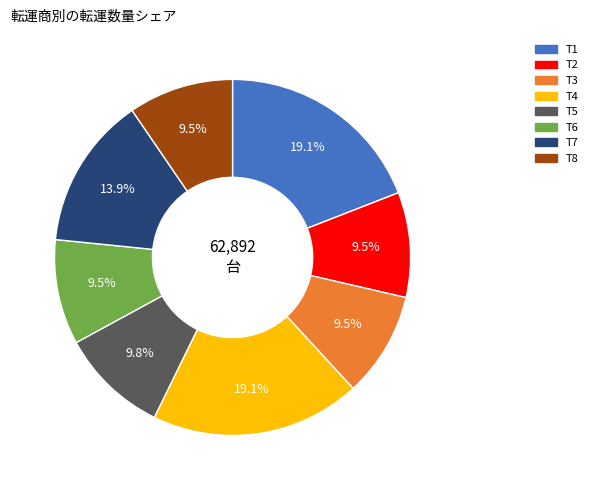

What portion of the pie excludes T7?

86.1%